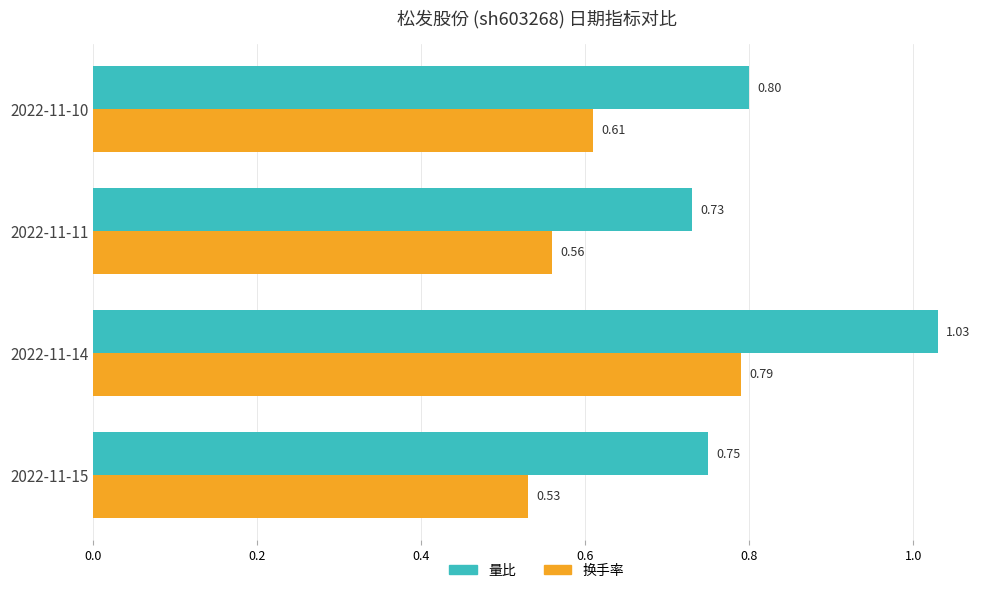

What is the total value across all series at 2022-11-10?

1.4